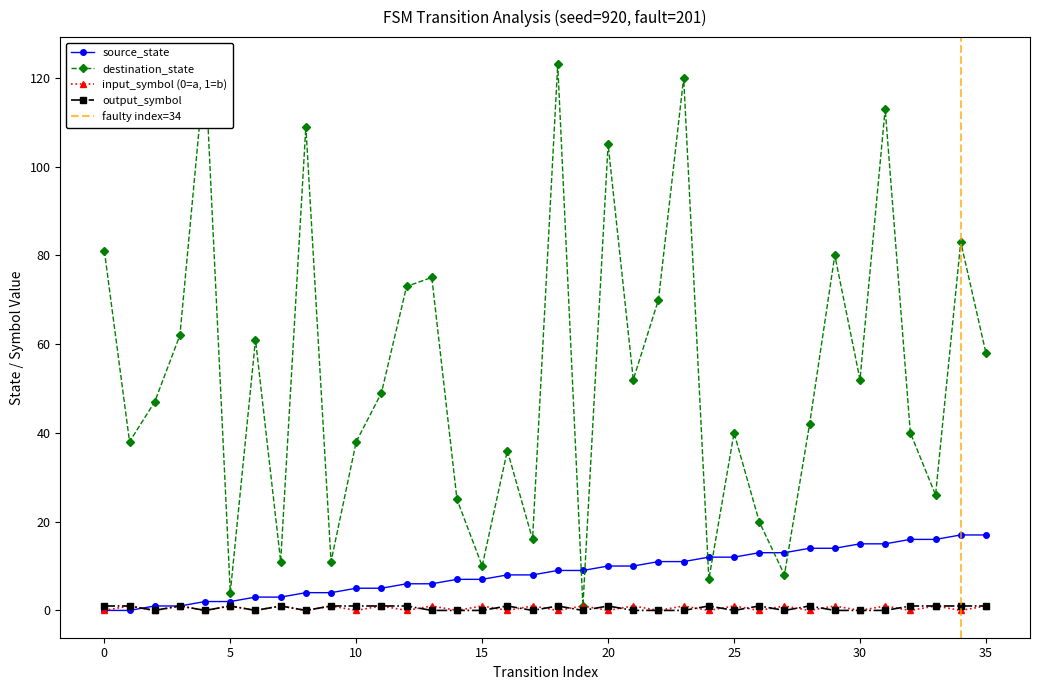

Reading left to right, extract all data points from this chart.

source_state: 0	0	1	1	2	2	3	3	4	4	5	5	6	6	7	7	8	8	9	9	10	10	11	11	12	12	13	13	14	14	15	15	16	16	17	17
destination_state: 81	38	47	62	123	4	61	11	109	11	38	49	73	75	25	10	36	16	123	1	105	52	70	120	7	40	20	8	42	80	52	113	40	26	83	58
input_num_trace: 0	1	0	1	0	1	0	1	0	1	0	1	0	1	0	1	0	1	0	1	0	1	0	1	0	1	0	1	0	1	0	1	0	1	0	1
output_symbol_trace: 1	1	0	1	0	1	0	1	0	1	1	1	1	0	0	0	1	0	1	0	1	0	0	0	1	0	1	0	1	0	0	0	1	1	1	1